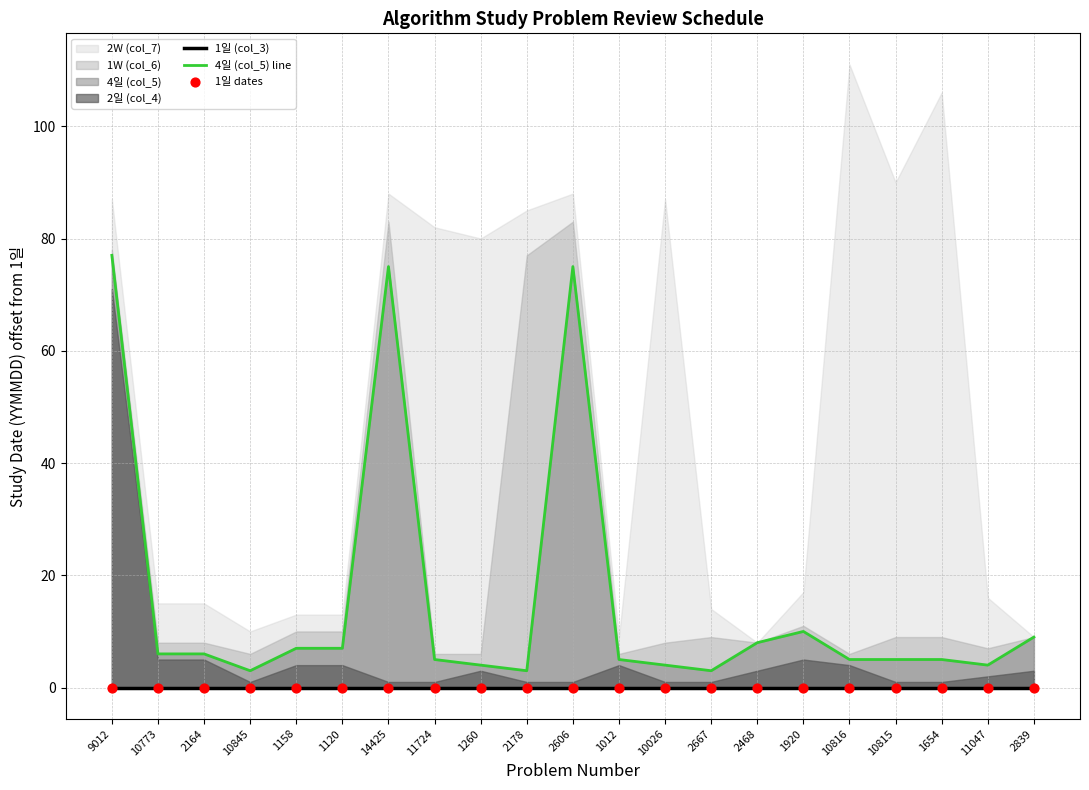

Which series contains the highest Y value?

4일 (col_5) line